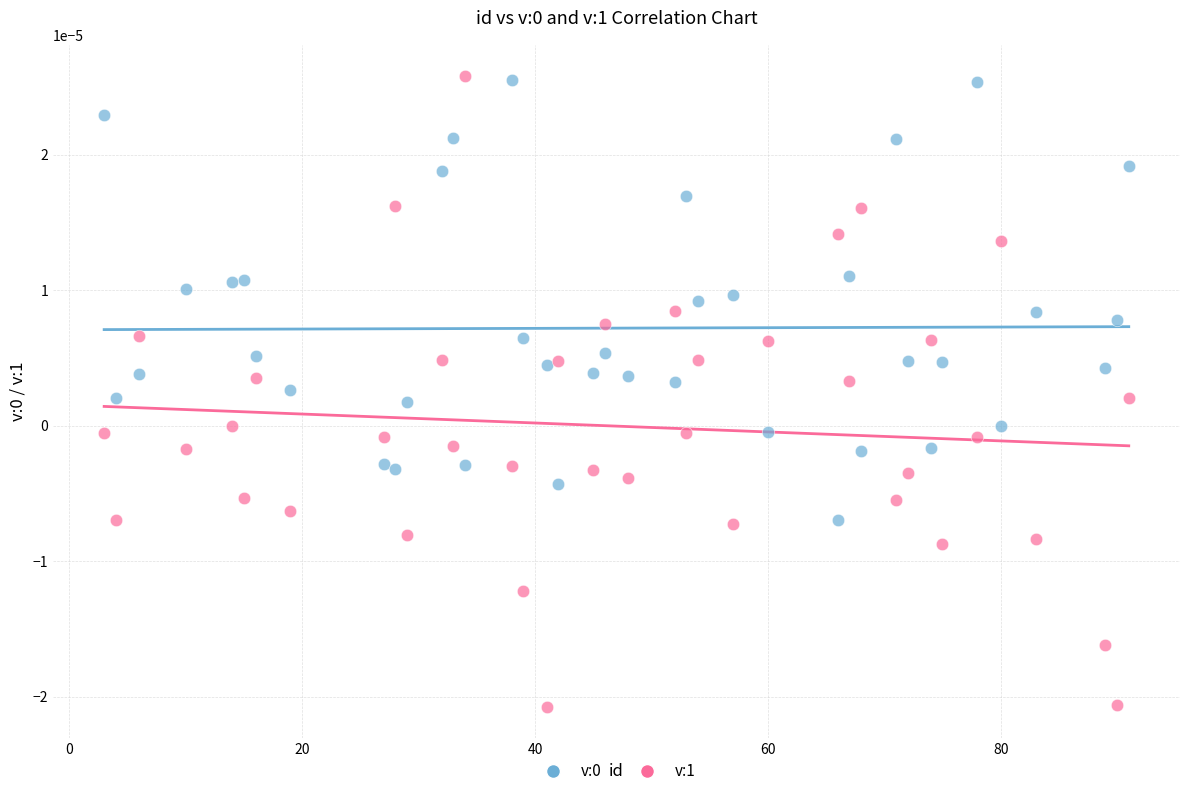

Which series reaches the minimum Y coordinate?

v:1